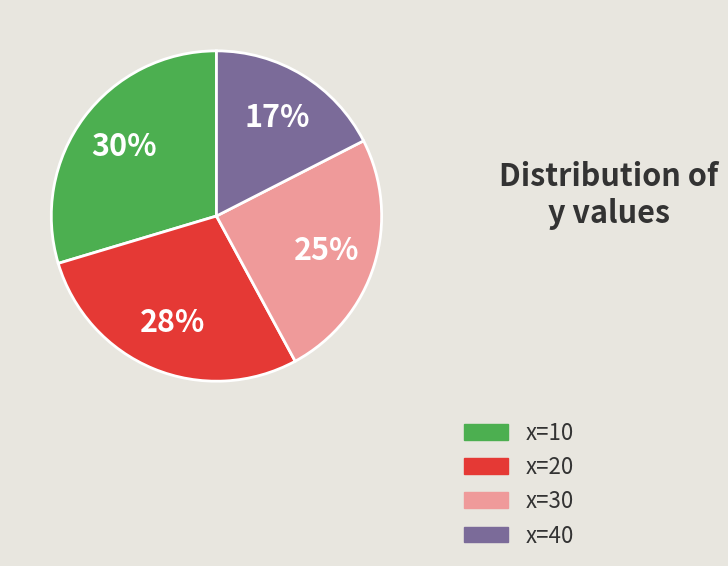

Which slice is the smallest?

x=40